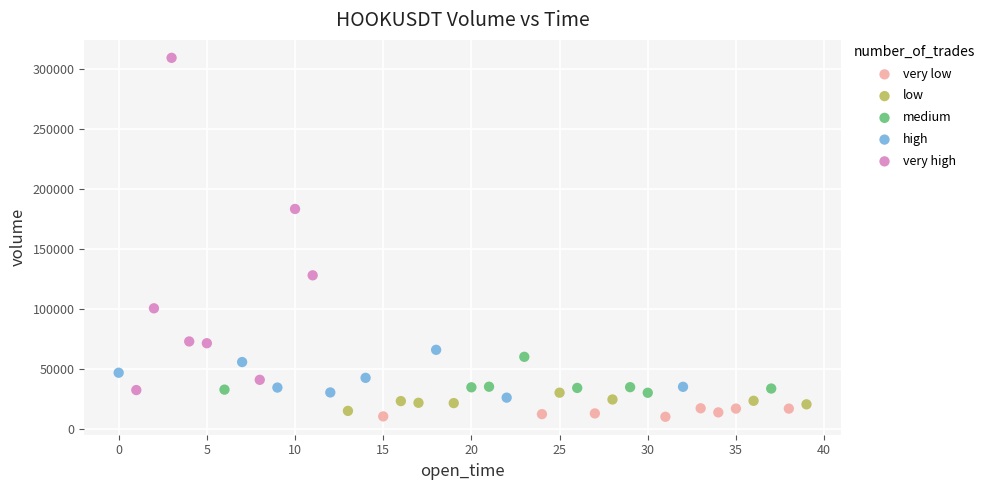

Which series has the widest spread of Y values?

very high